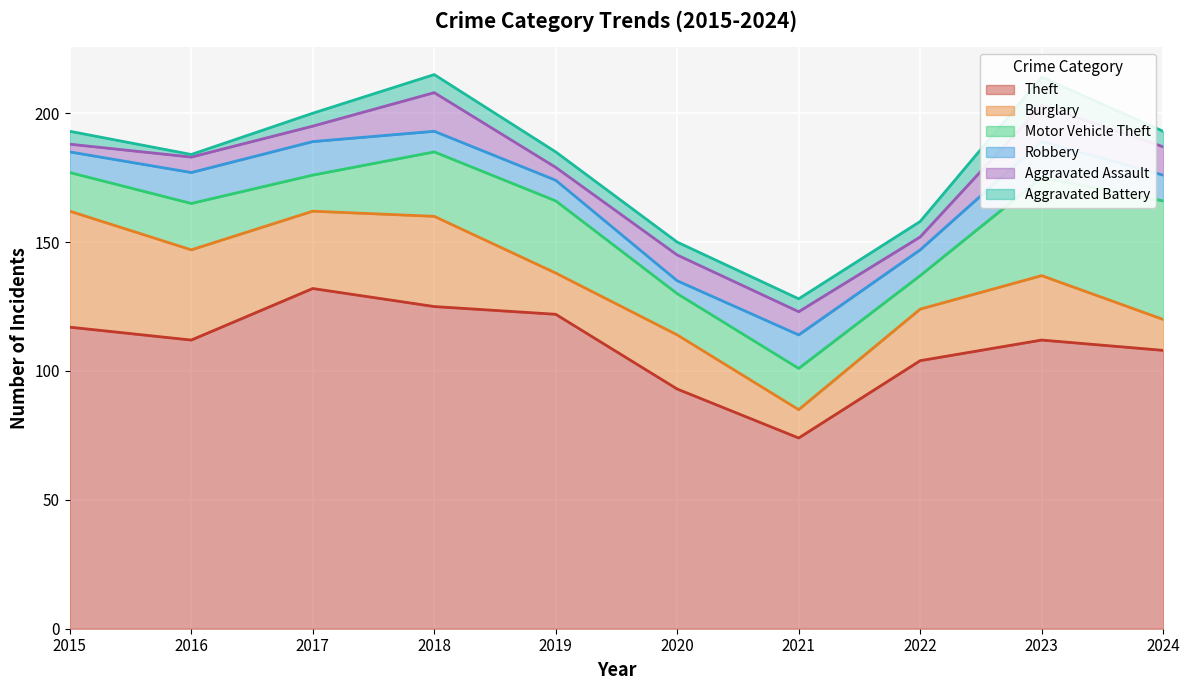

Is it true that Motor Vehicle Theft equals 16 at 2021?

True